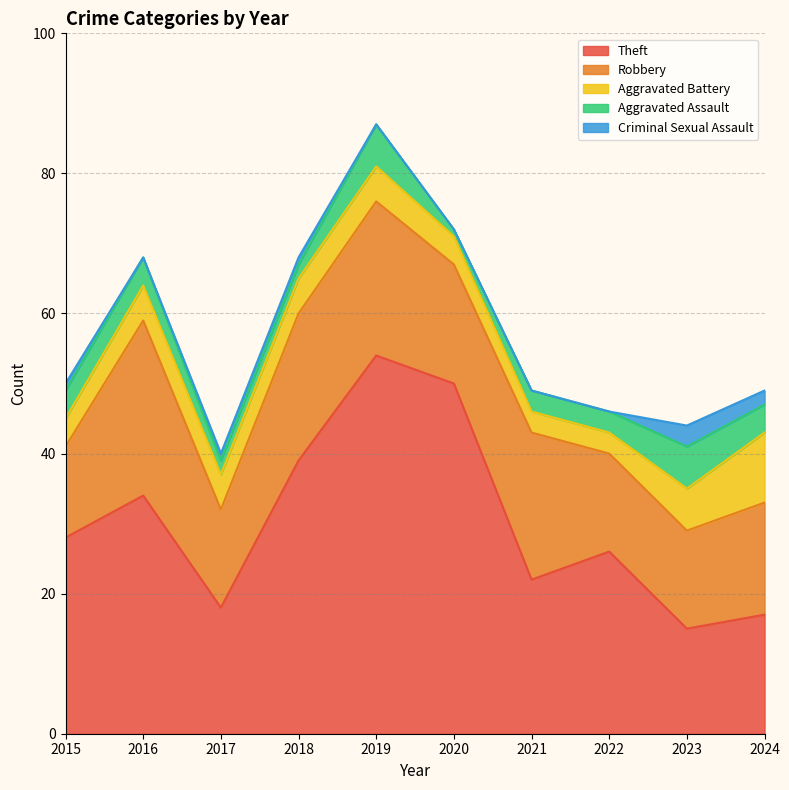

Is the value of Criminal Sexual Assault at 2020 greater than the value of Aggravated Assault at 2017?

No